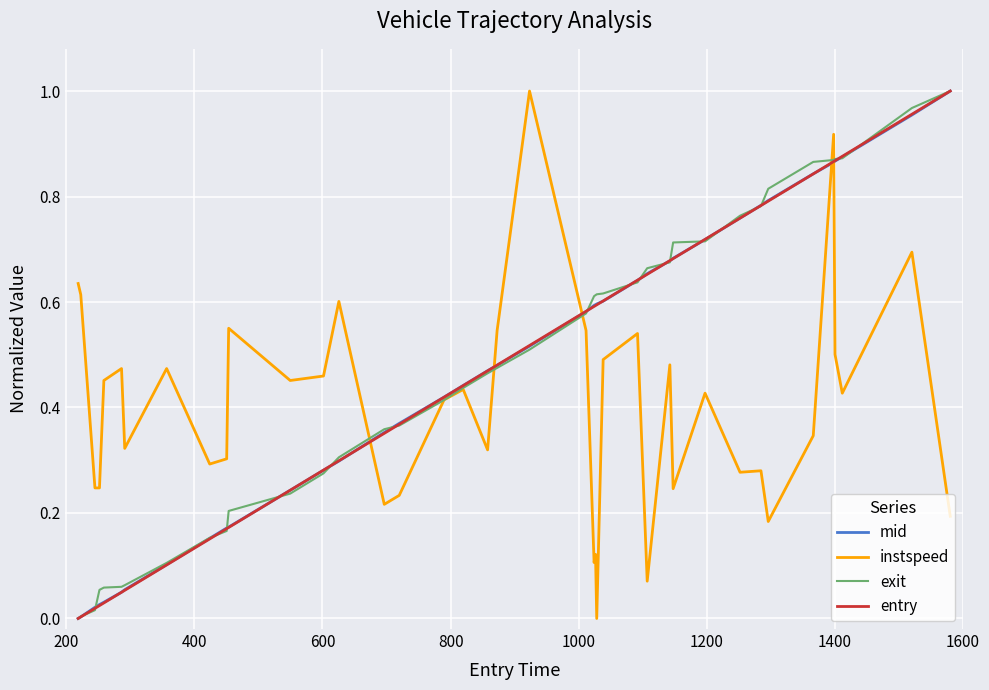

Which series ends up on top after the final intersection of instspeed and entry?

entry